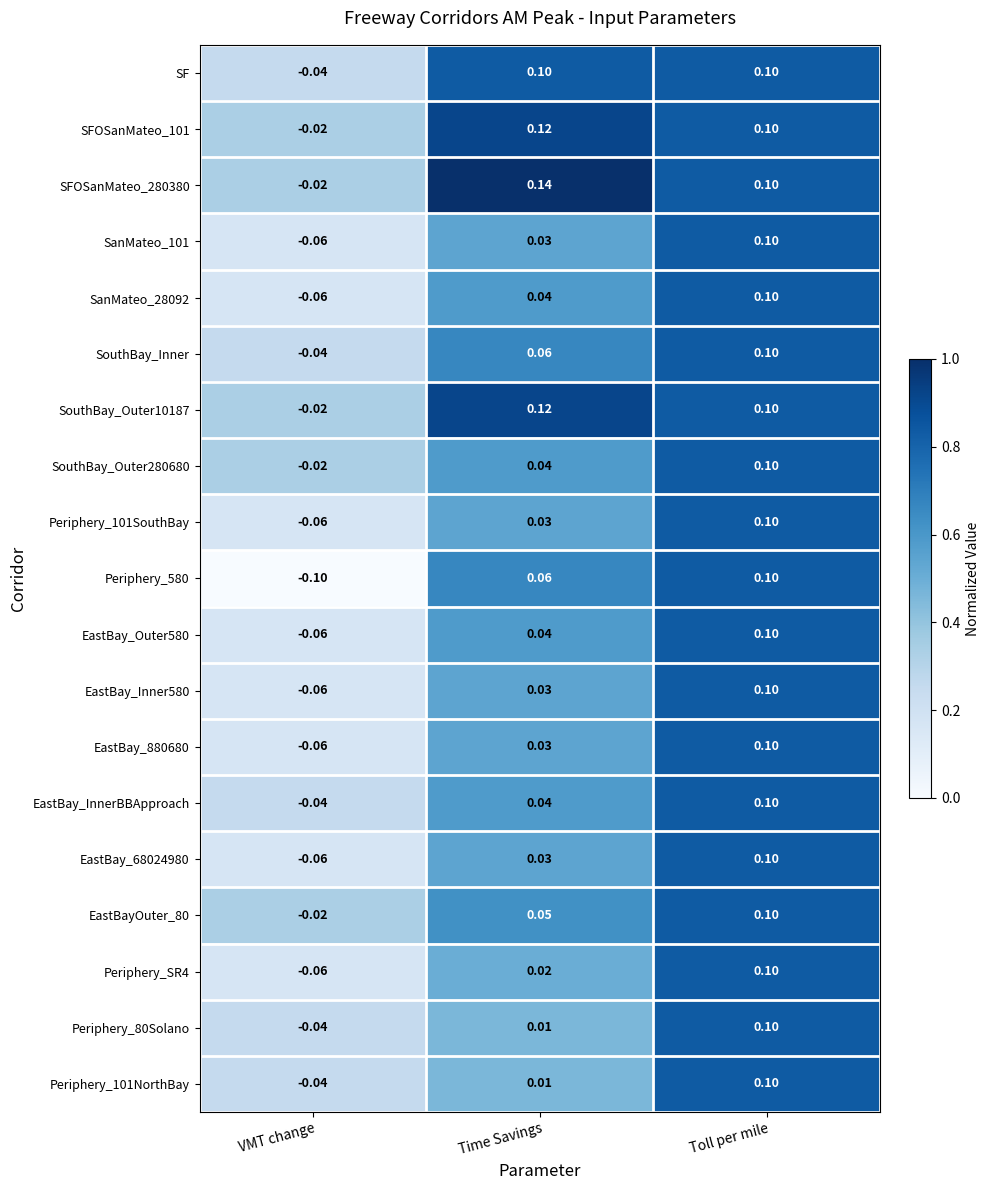

Where does the Periphery_SR4 series first go above 0?

Time Savings